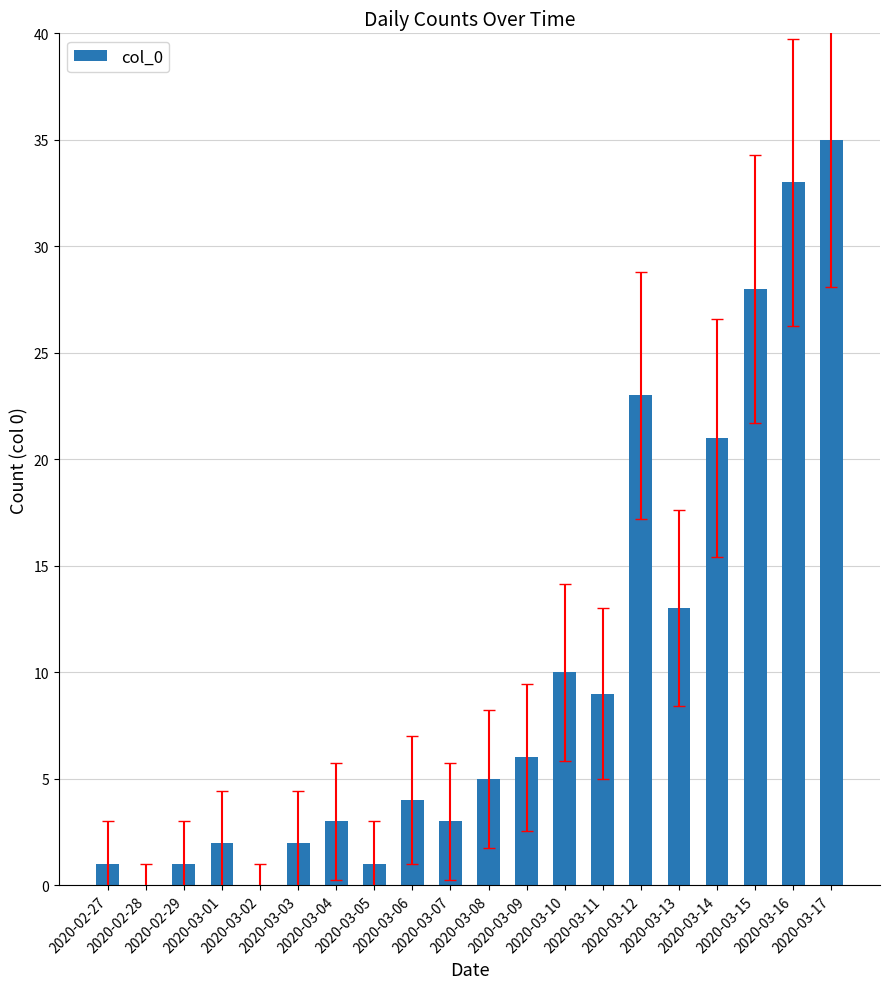

What is the greatest value displayed?

35